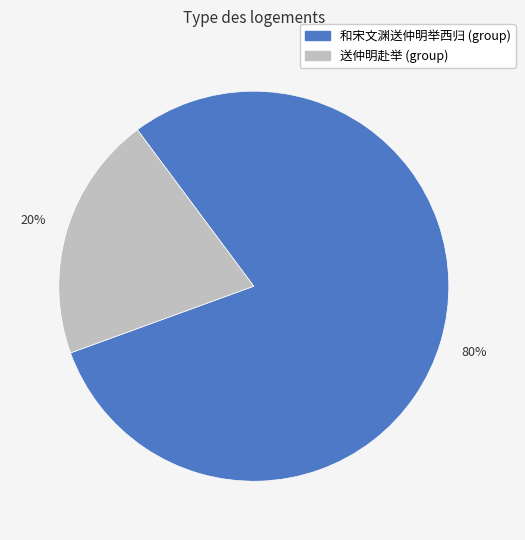

To the nearest percent, what is the average slice percentage?

50%